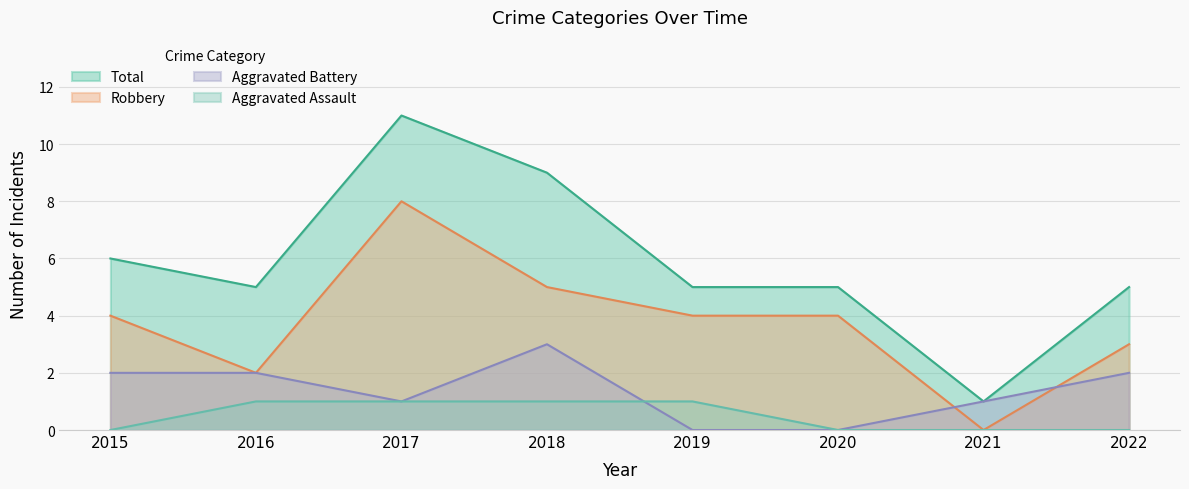

At how many categories does at least one series exceed 10?

1